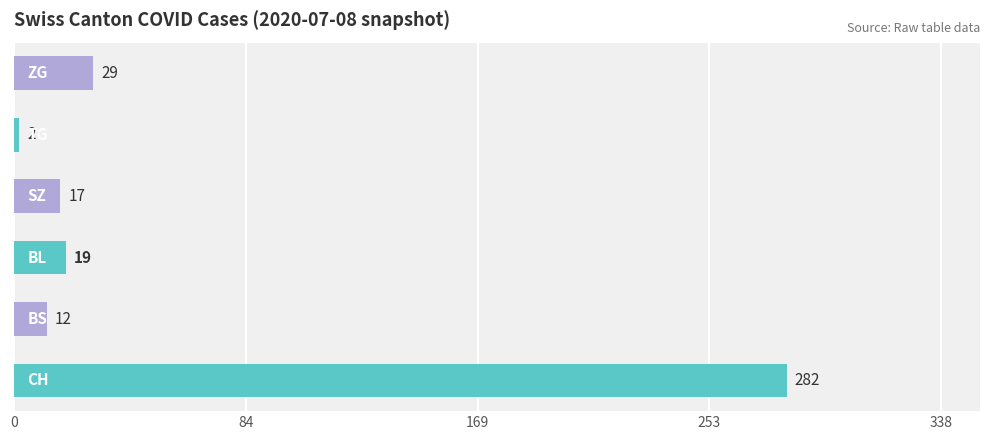

How many bars are there in total?

6